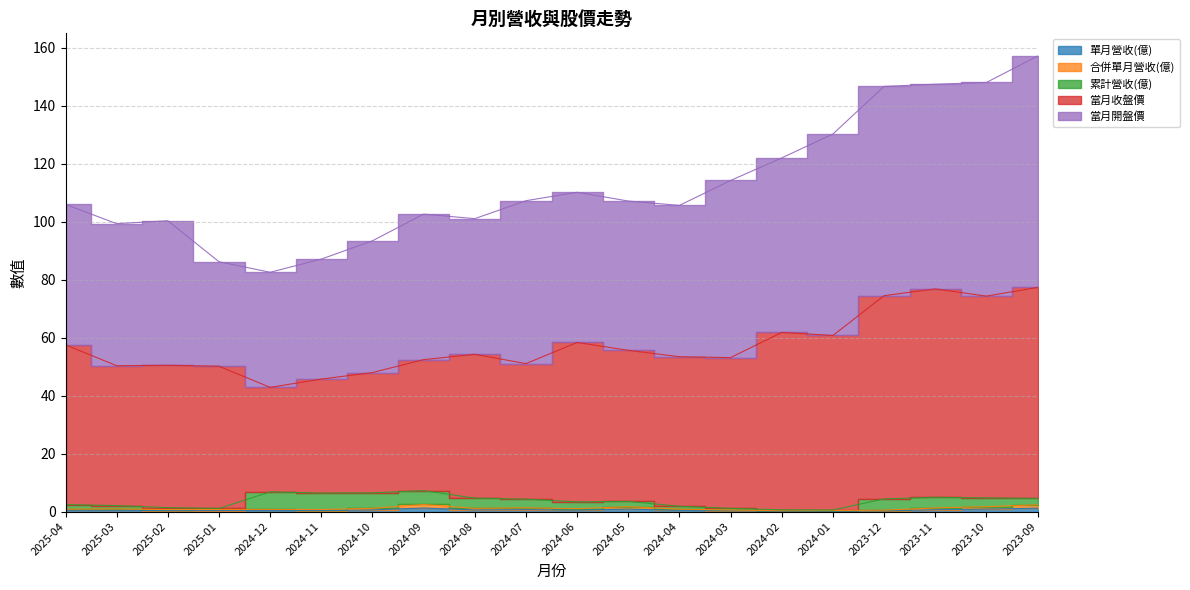

What is the greatest value displayed?

79.8